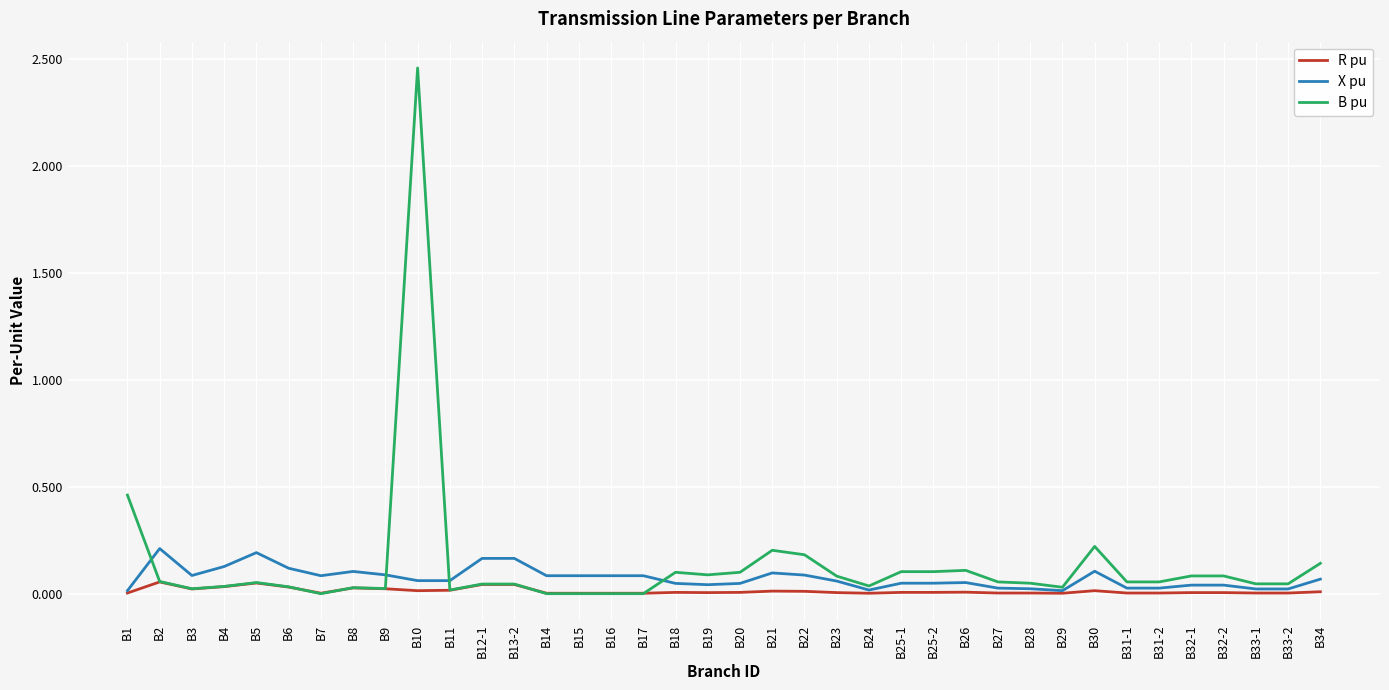

At which category is the sum across all series the highest?

B10